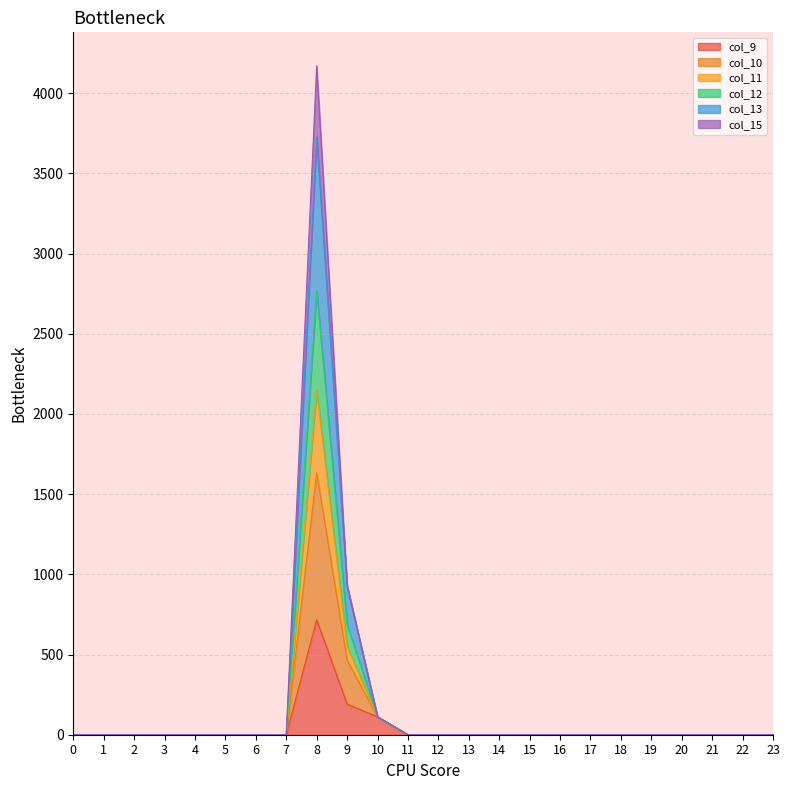

What is the average value of the col_12 series?

148.5